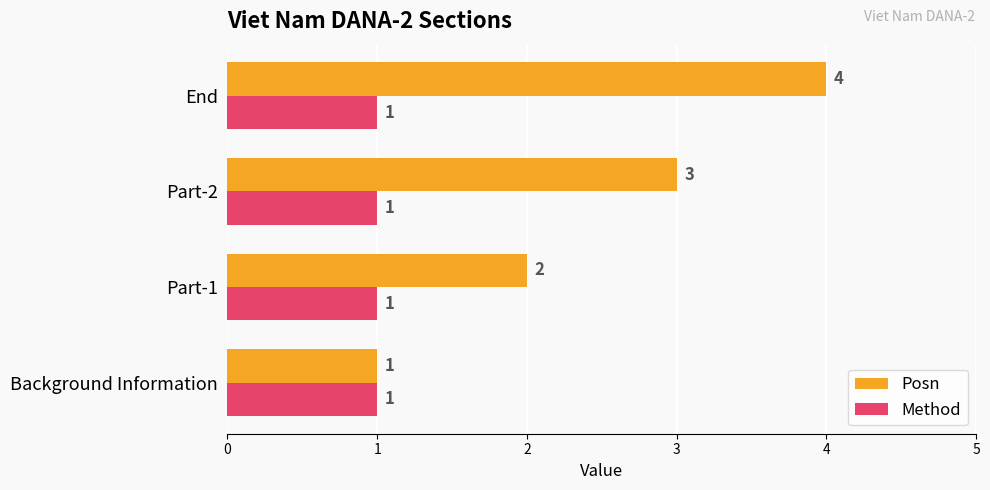

Which series has the widest spread of values?

Posn